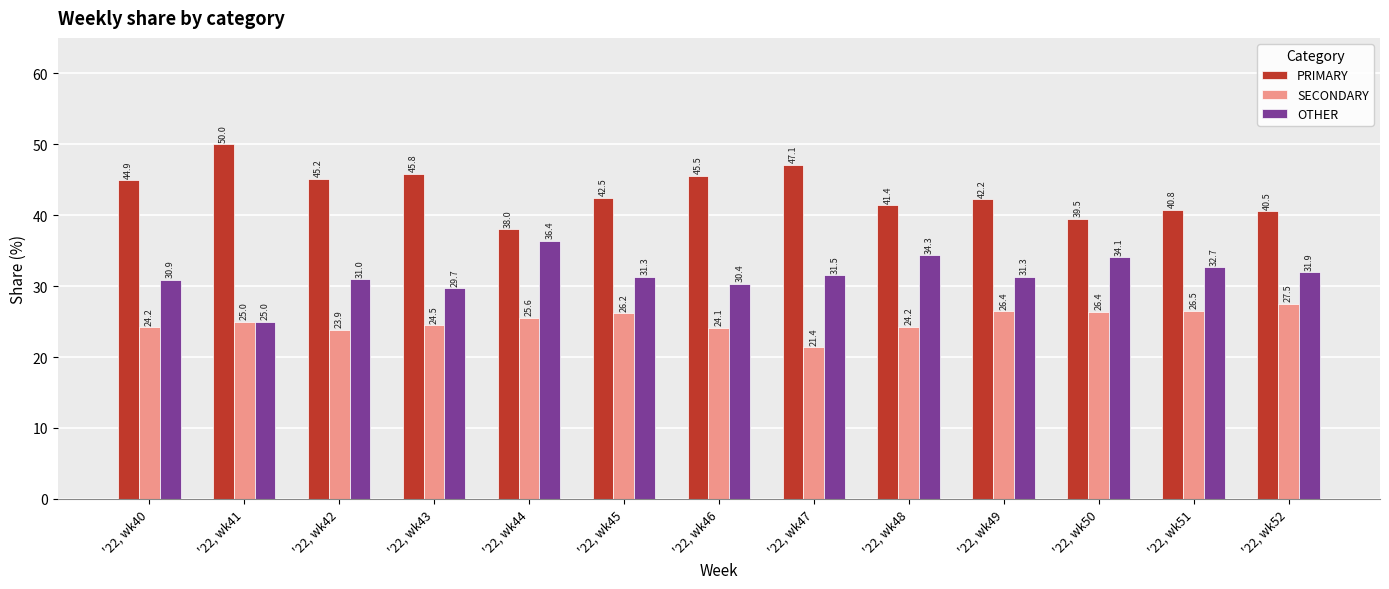

At which label is OTHER closest to 30?

'22, wk43